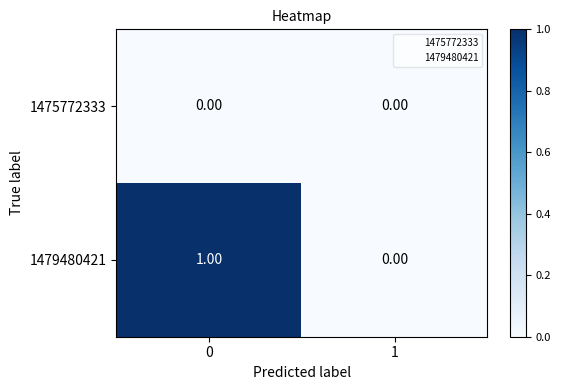

Which series has the largest total across all categories?

1479480421